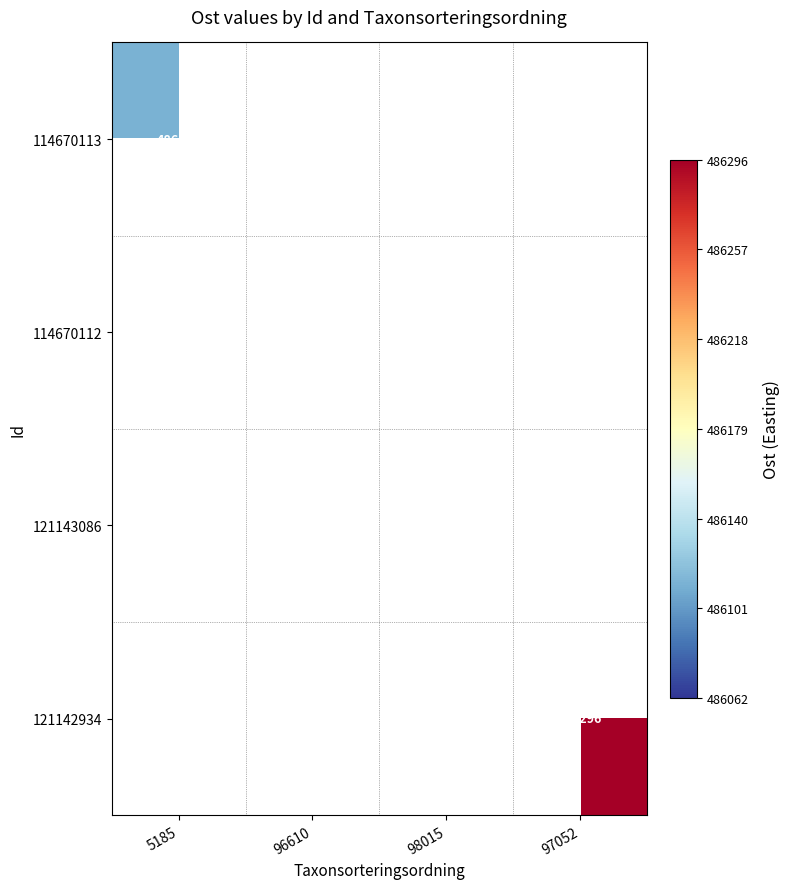

True or false: 114670113 has a value of 486112 at 5185.

True